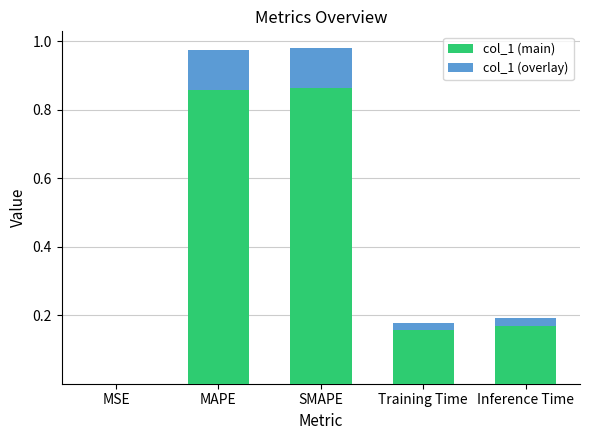

Are the bars horizontal?

No